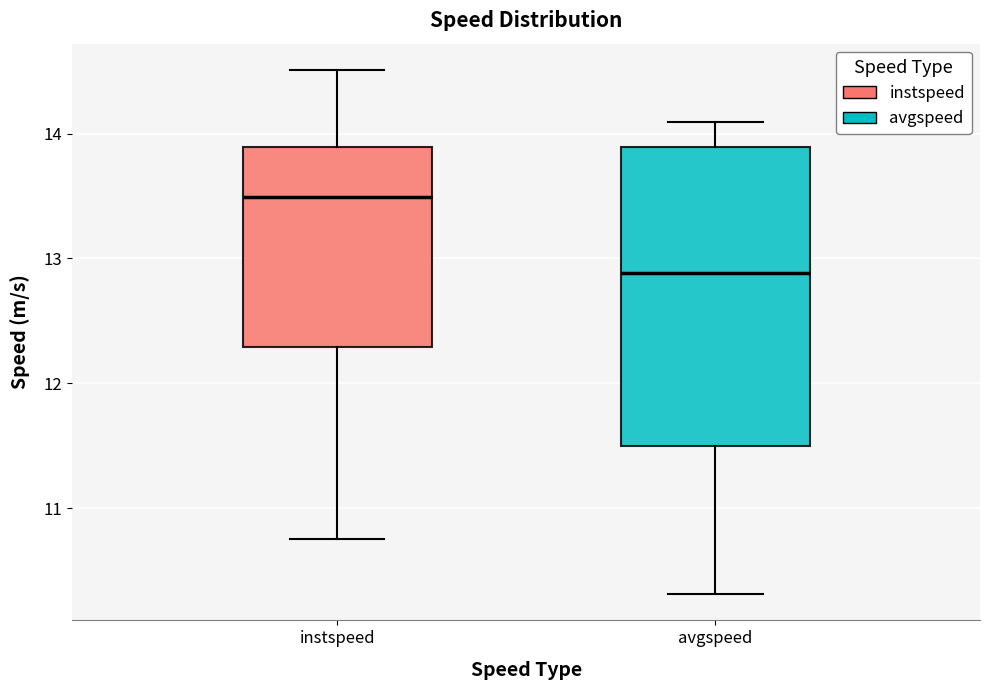

Which box has the lowest median line?

avgspeed